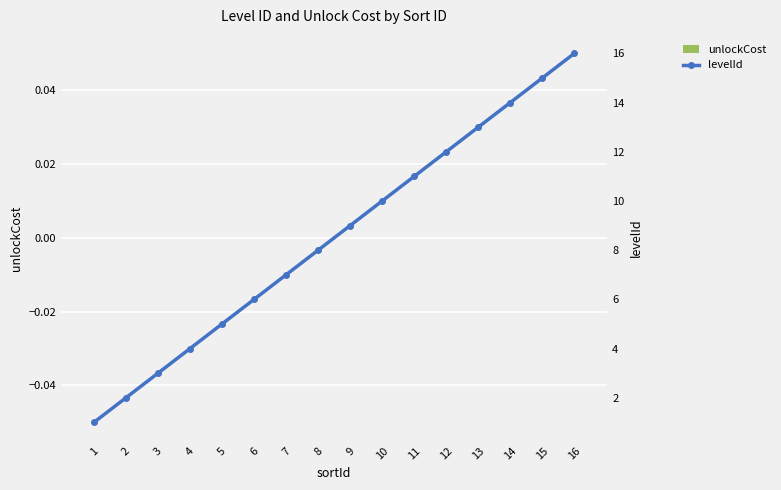

Which series has the largest total across all categories?

levelId